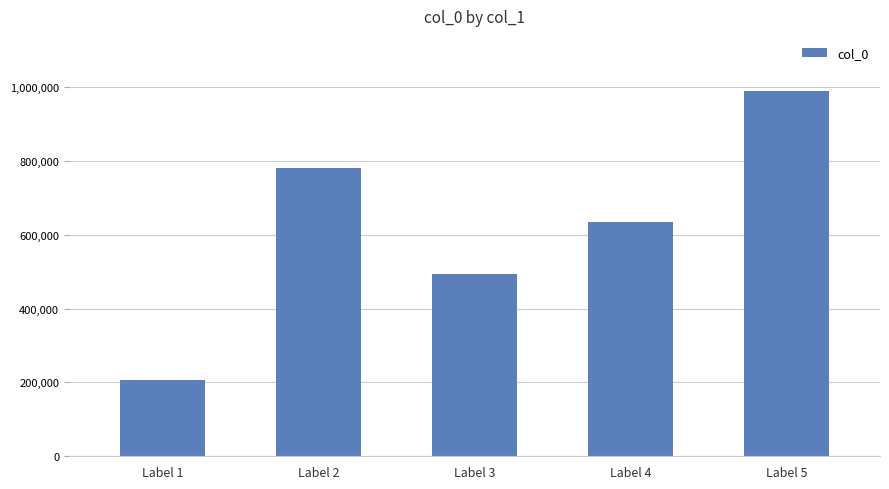

What value does the data have at Label 2, to the nearest 50?

781500